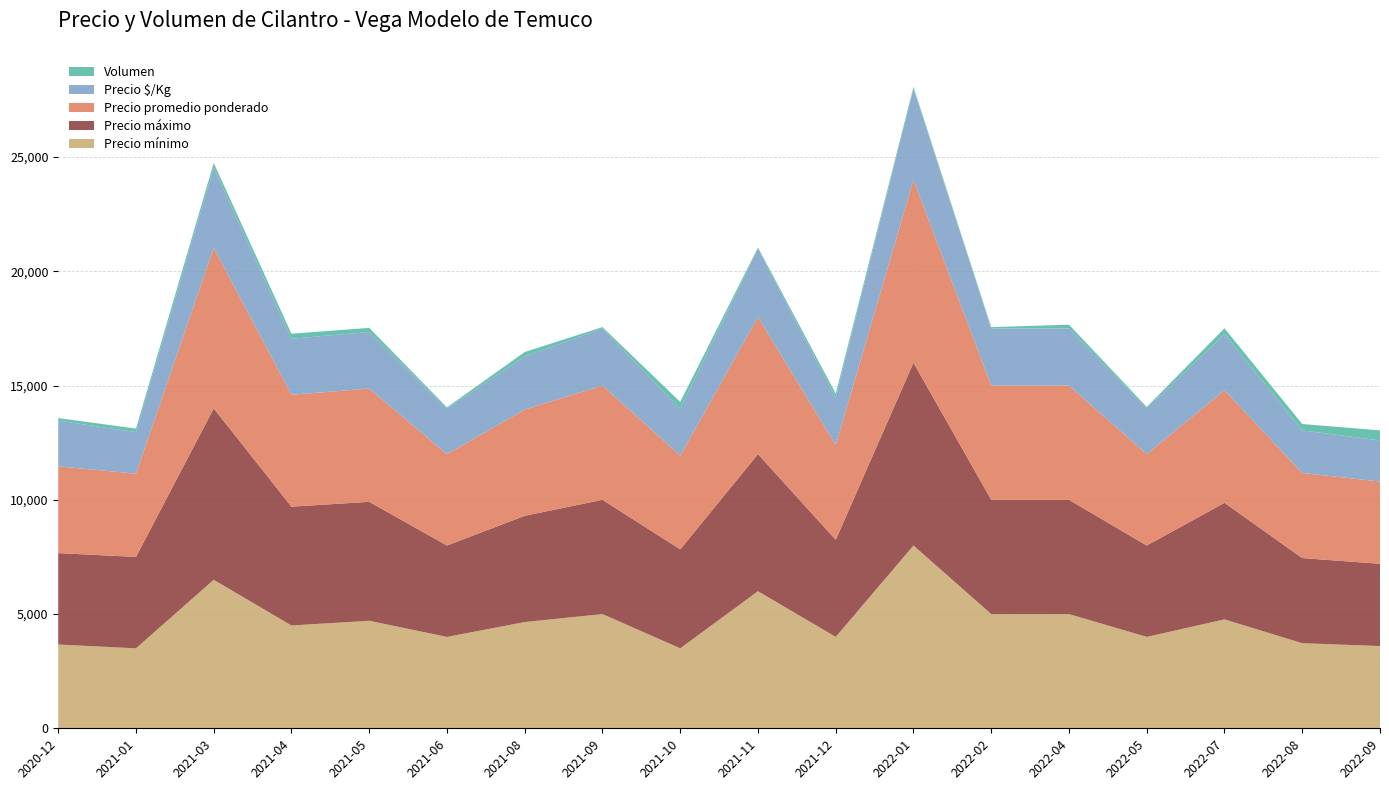

Reading left to right, list all the values displayed in this chart.

Precio mínimo: 3667	3500	6500	4500	4706	4000	4650	5000	3500	6000	4000	8000	5000	5000	4000	4767	3725	3600
Precio máximo: 4000	4000	7500	5200	5206	4000	4650	5000	4333	6000	4250	8000	5000	5000	4000	5100	3725	3600
Precio promedio ponderado: 3800	3642	7028	4900	4956	4000	4650	5000	4100	6000	4143	8000	5000	5000	4000	4933	3725	3600
Precio $/Kg: 2000	1821	3514	2450	2478	2000	2325	2500	2050	3000	2071	4000	2500	2500	2000	2467	1863	1800
Volumen: 110	155	200	220	180	45	195	60	300	45	185	75	58	165	65	240	280	440